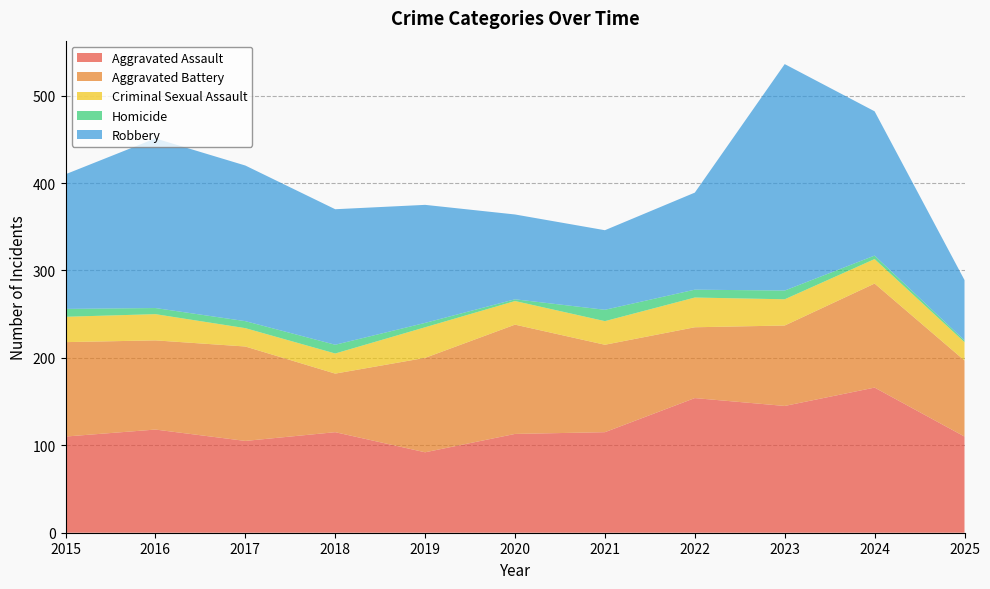

Reading right to left, list all the values displayed in this chart.

Aggravated Assault: 2025=110	2024=166	2023=145	2022=154	2021=115	2020=113	2019=92	2018=115	2017=105	2016=118	2015=110
Aggravated Battery: 2025=87	2024=119	2023=92	2022=81	2021=100	2020=125	2019=108	2018=67	2017=108	2016=102	2015=108
Criminal Sexual Assault: 2025=21	2024=28	2023=30	2022=34	2021=27	2020=27	2019=35	2018=23	2017=21	2016=30	2015=29
Homicide: 2025=2	2024=4	2023=10	2022=9	2021=13	2020=2	2019=5	2018=10	2017=8	2016=7	2015=9
Robbery: 2025=69	2024=165	2023=259	2022=111	2021=91	2020=97	2019=135	2018=155	2017=178	2016=194	2015=154